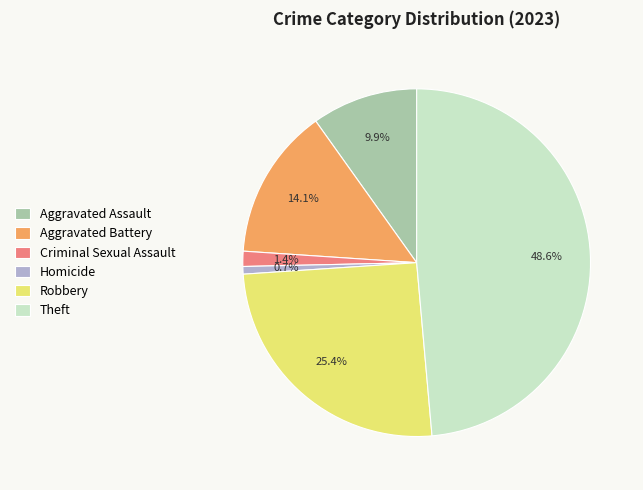

Which has a higher value, Theft or Homicide?

Theft